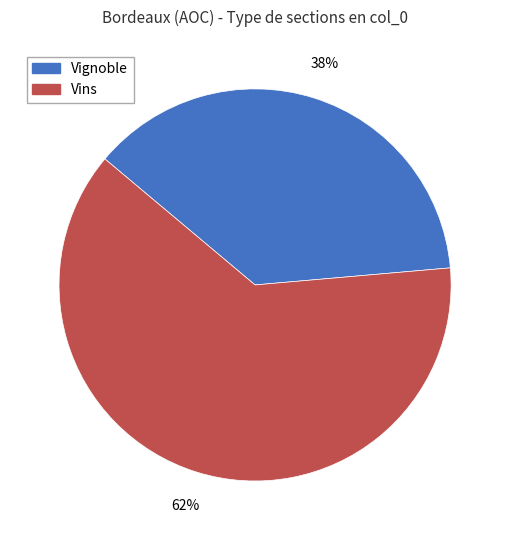

To the nearest percent, what is the combined percentage of Vins and Vignoble?

100%